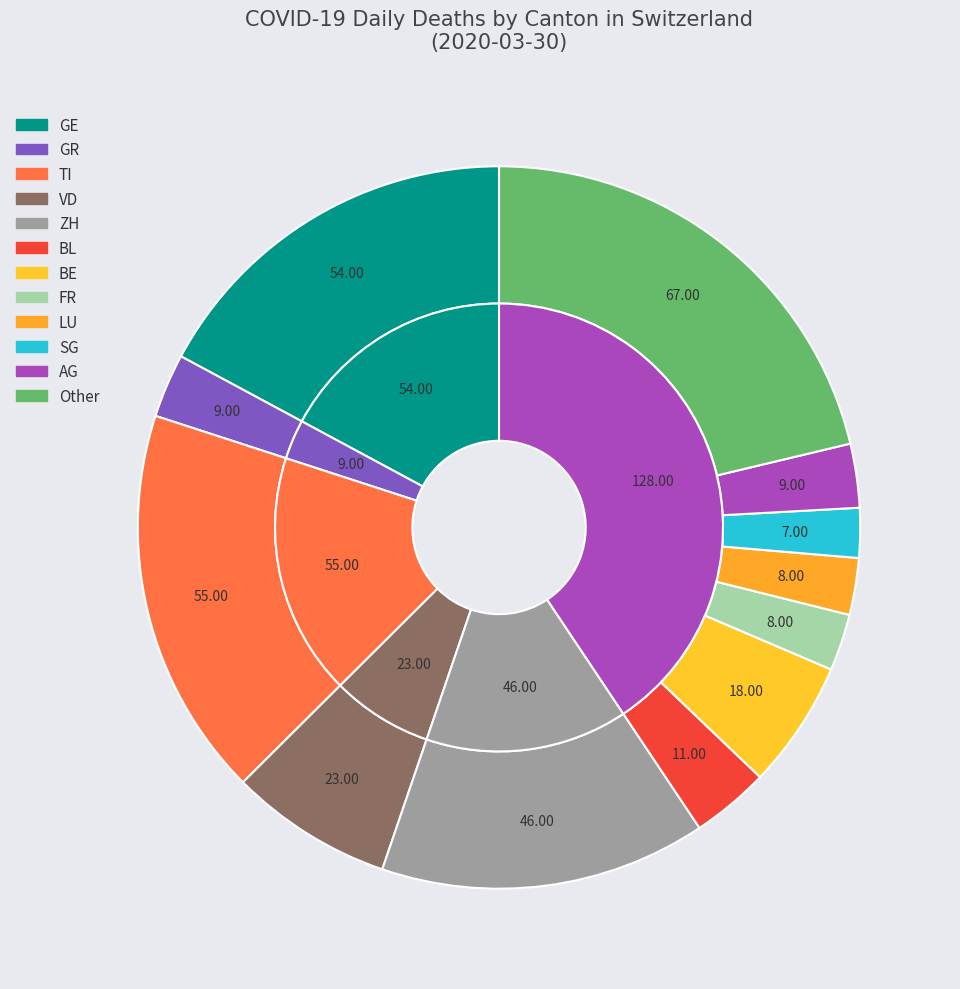

What is the change in value from ZH to FR?

-38